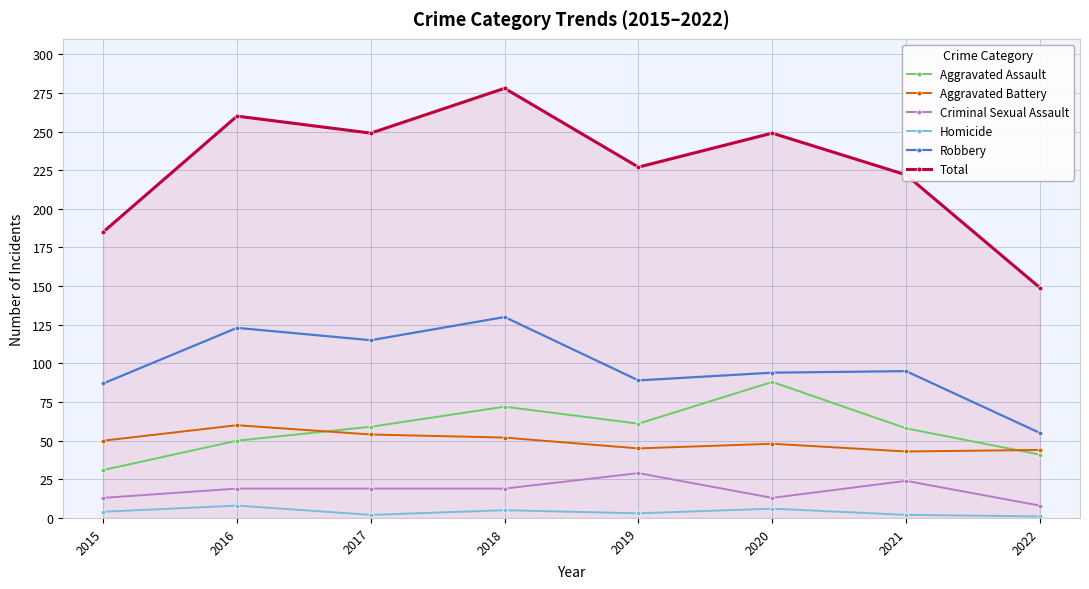

How many interior local valleys does the Aggravated Assault series have?

1